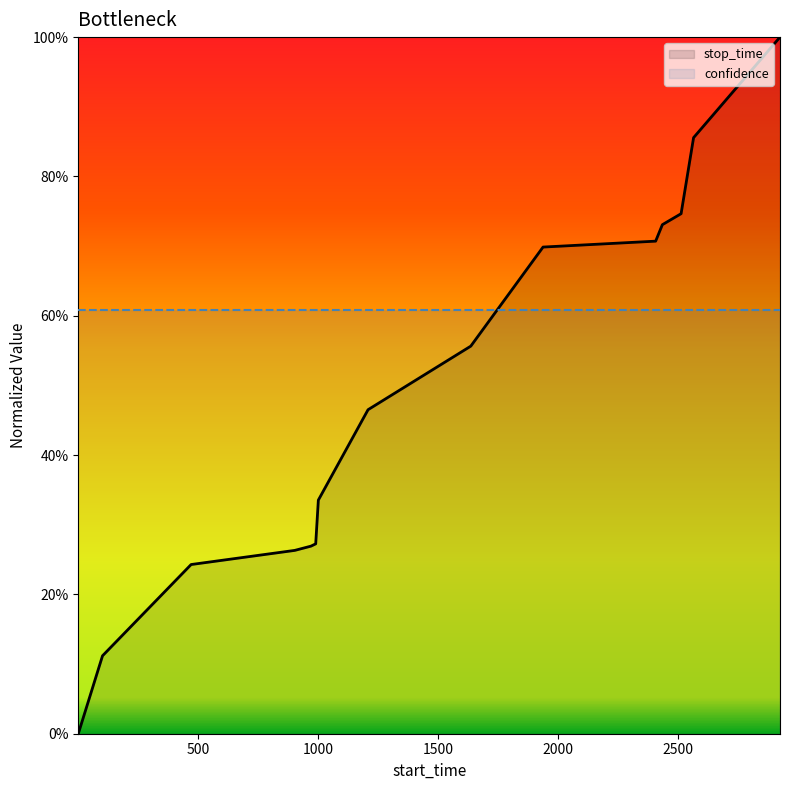

What is the difference between the maximum and minimum values?

1.0